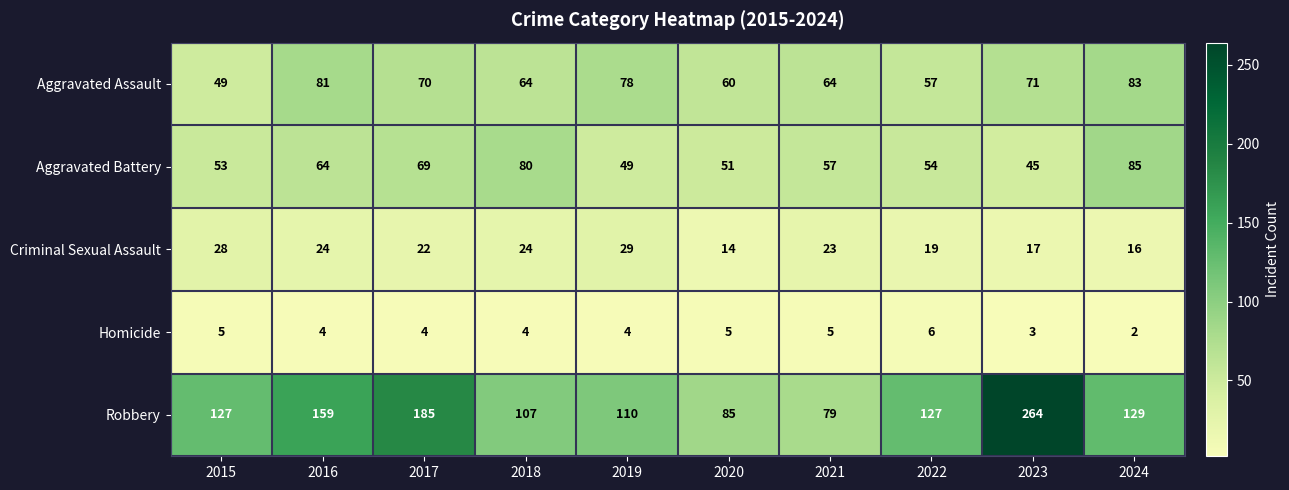

What is the difference between the maximum and minimum values in the Criminal Sexual Assault series?

15